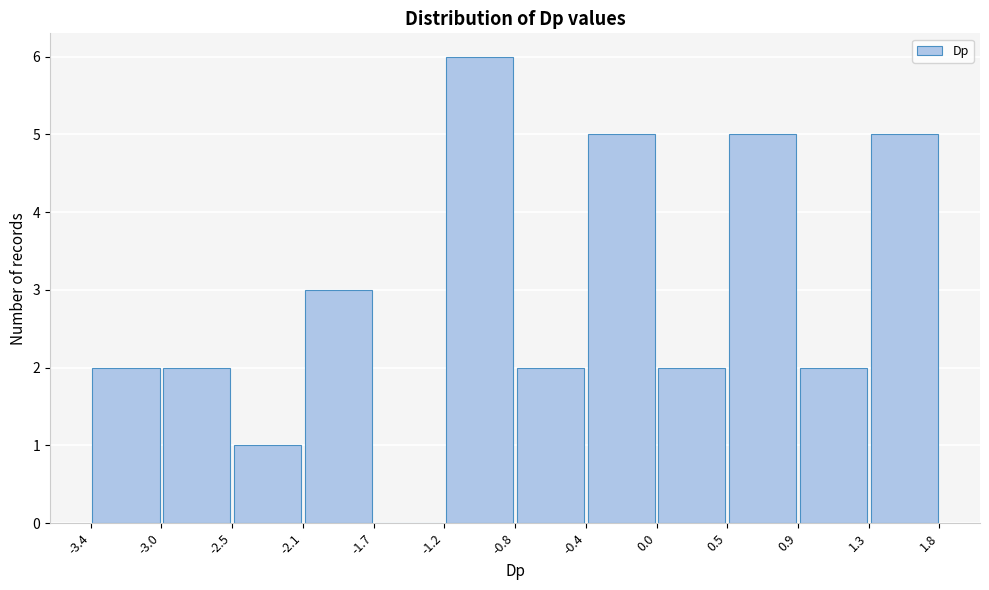

Over which range of the x-axis is the bar tallest?

-1.2 to -0.8